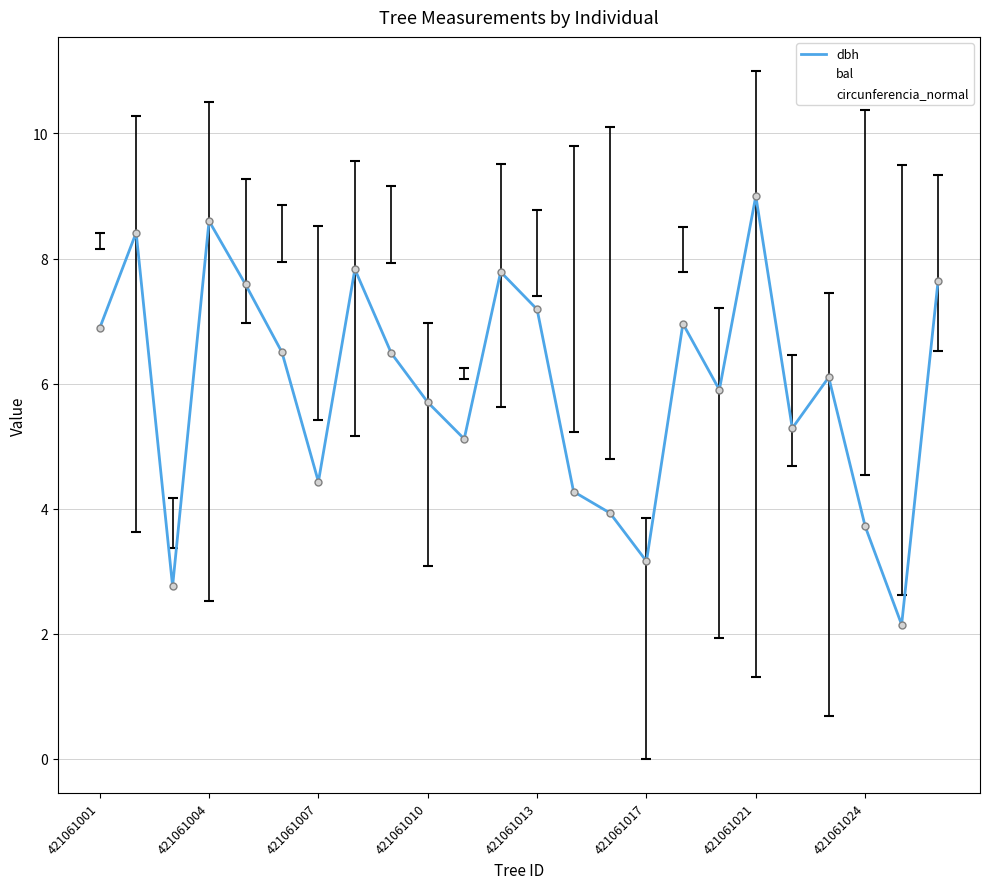

True or false: dbh and circunferencia_normal intersect in this chart.

False